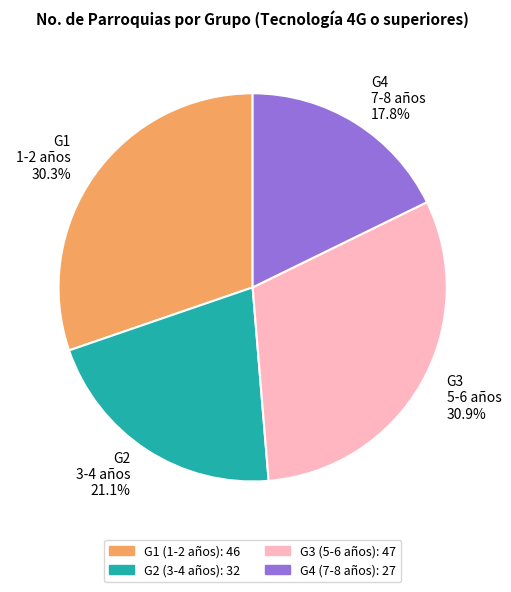

How many slices are in this pie chart?

4